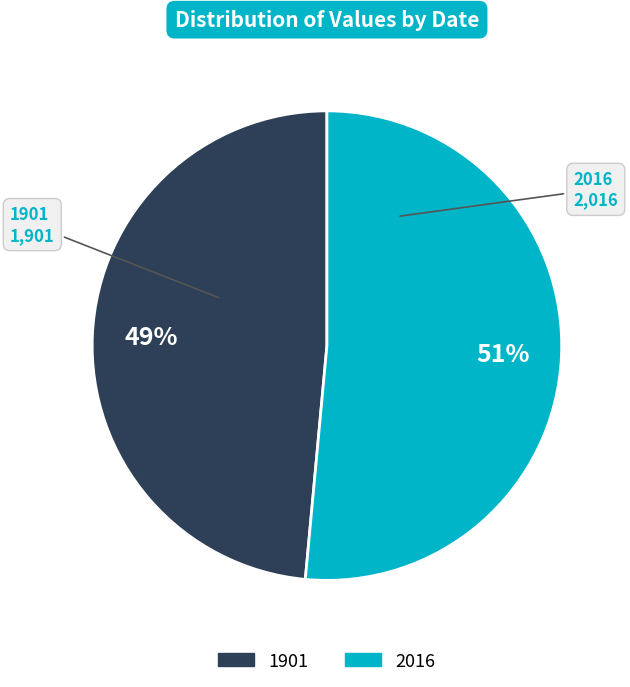

To the nearest percent, what portion does 2016 represent?

51%